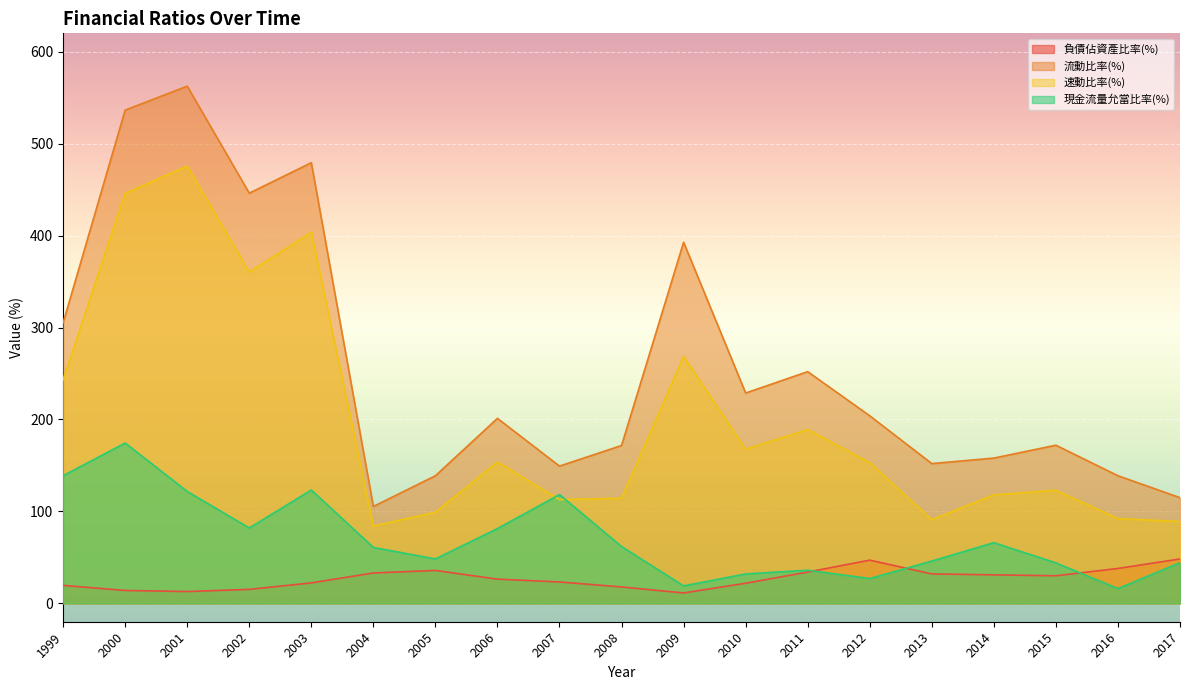

At which category is the sum across all series the highest?

2001